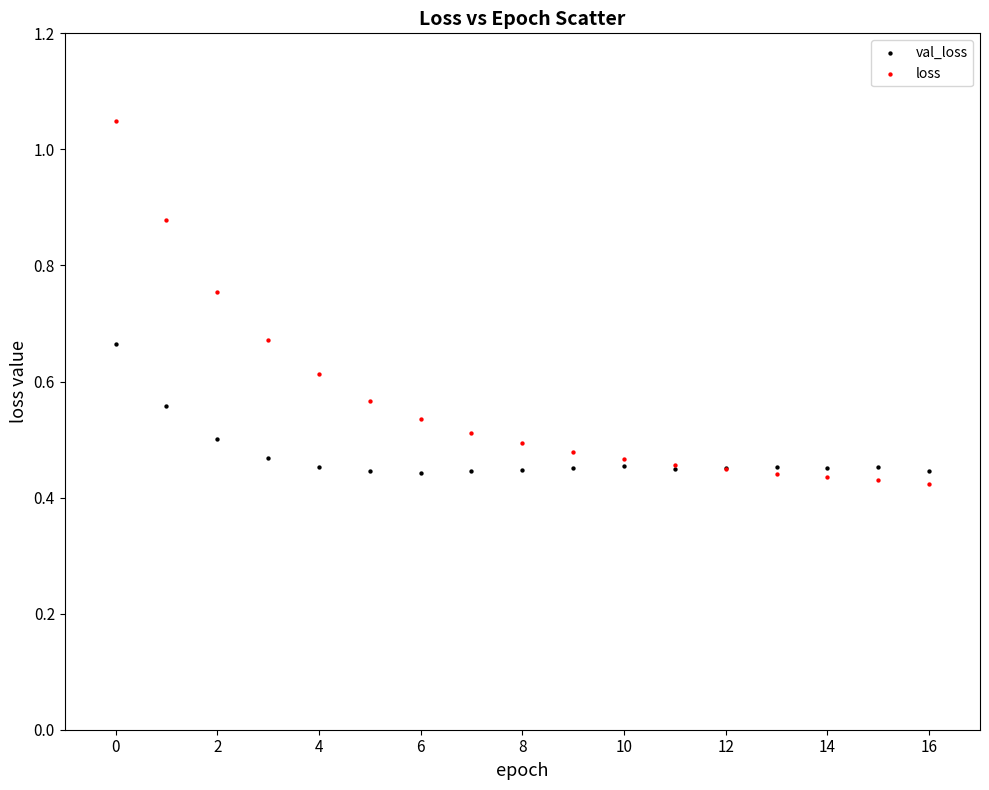

Which series has the largest Y range (max minus min)?

loss